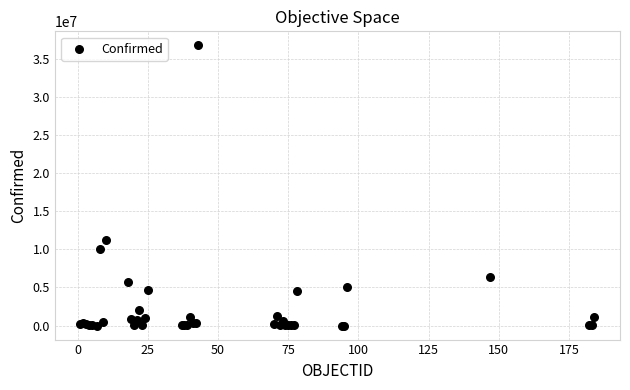

What Y value in the scatter plot is closest to 18369282?

11274262